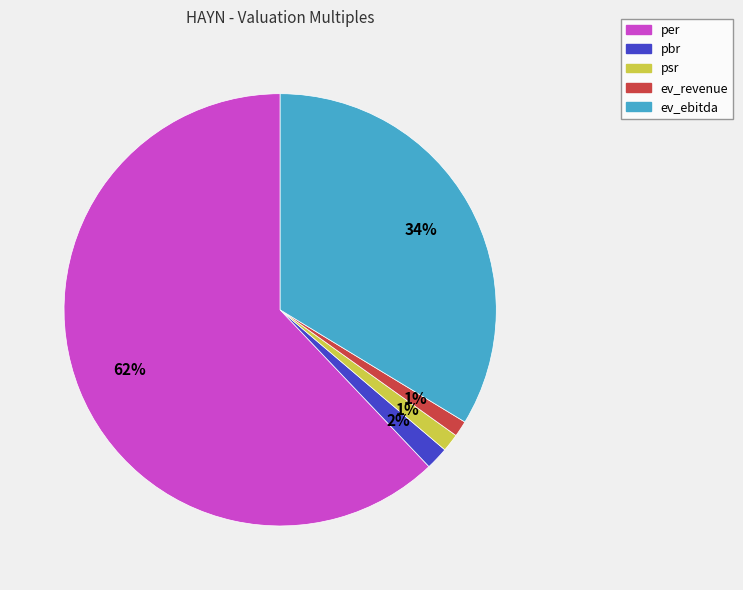

Is per the majority of the pie?

Yes